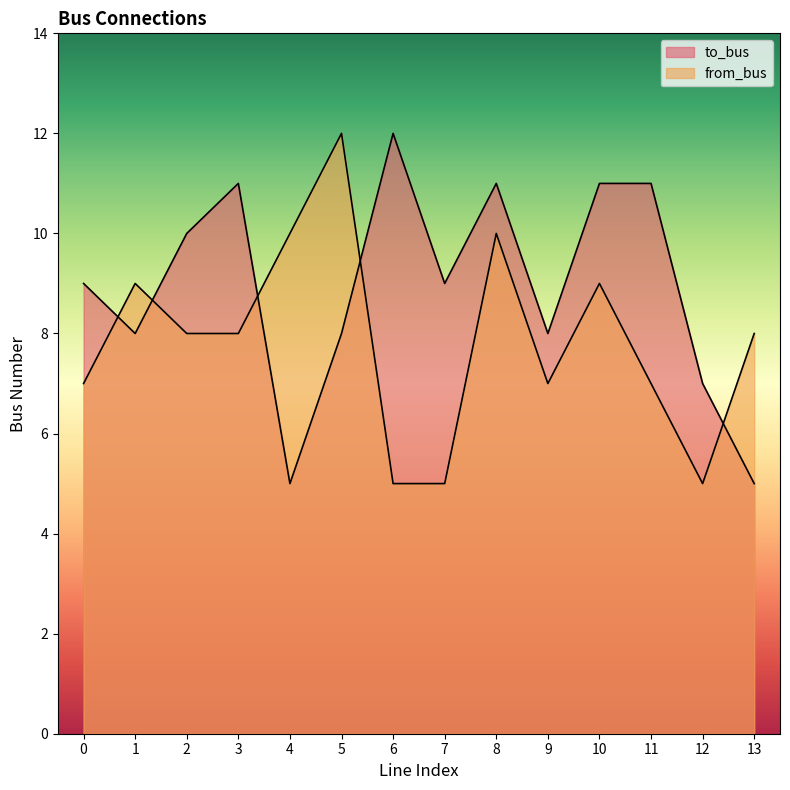

Count the number of categories in the chart.

14